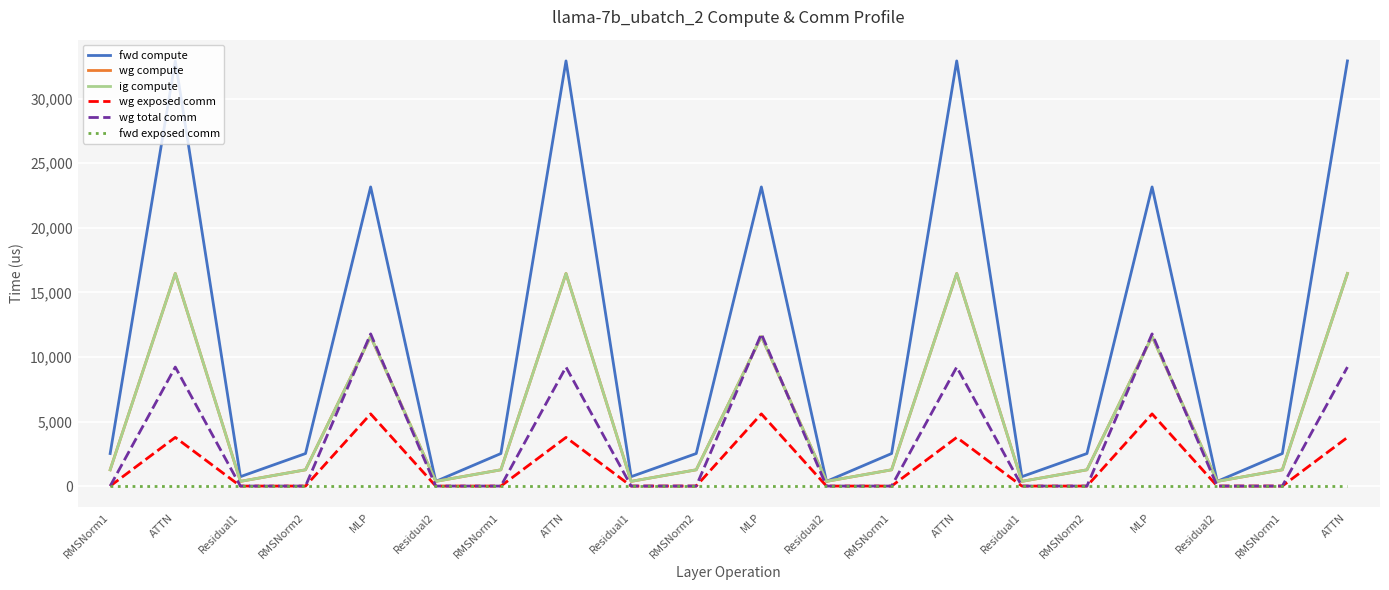

Does the chart display data point markers on the line(s)?

No